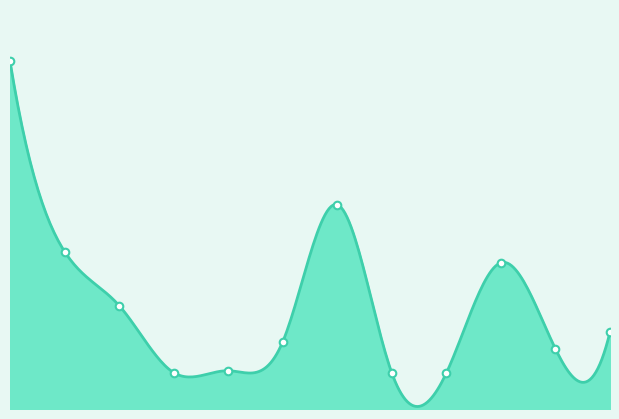

Approximately how many times larger is the value at 7 compared to 4?

0.9